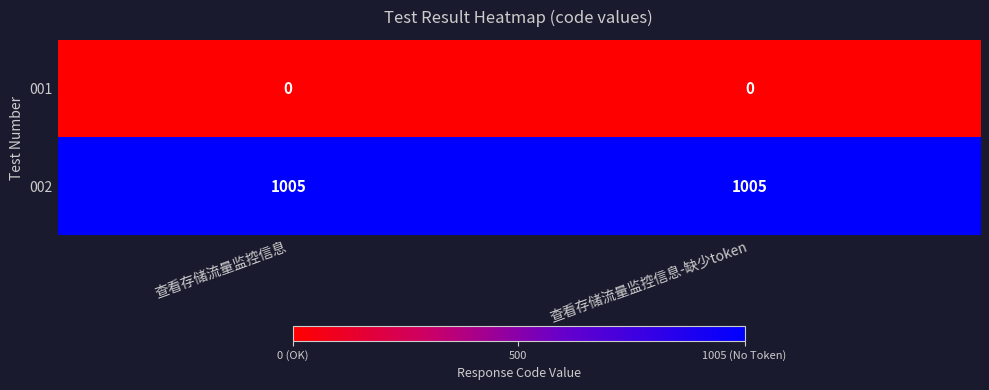

What is the minimum value for 002?

1005